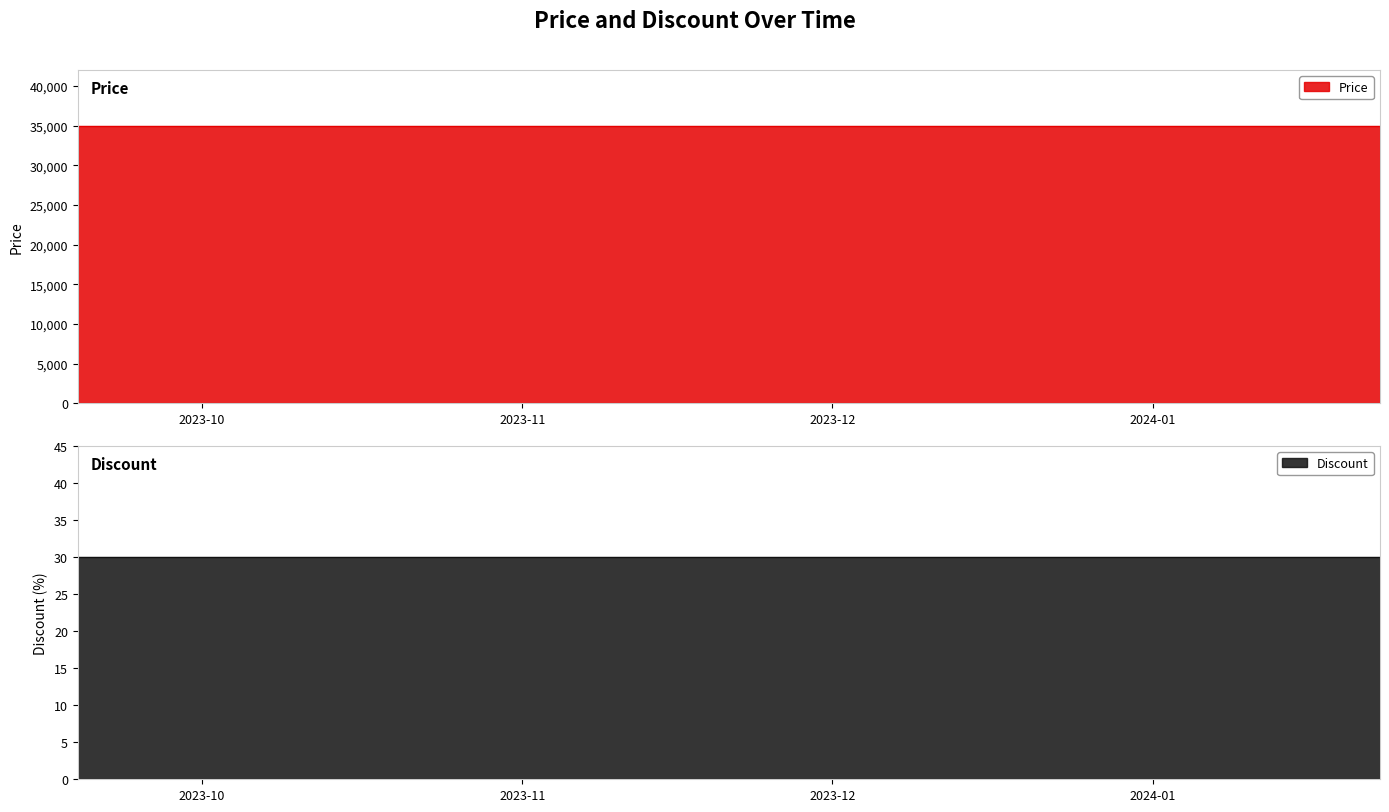

What are all the series names shown in the legend?

Price, Discount